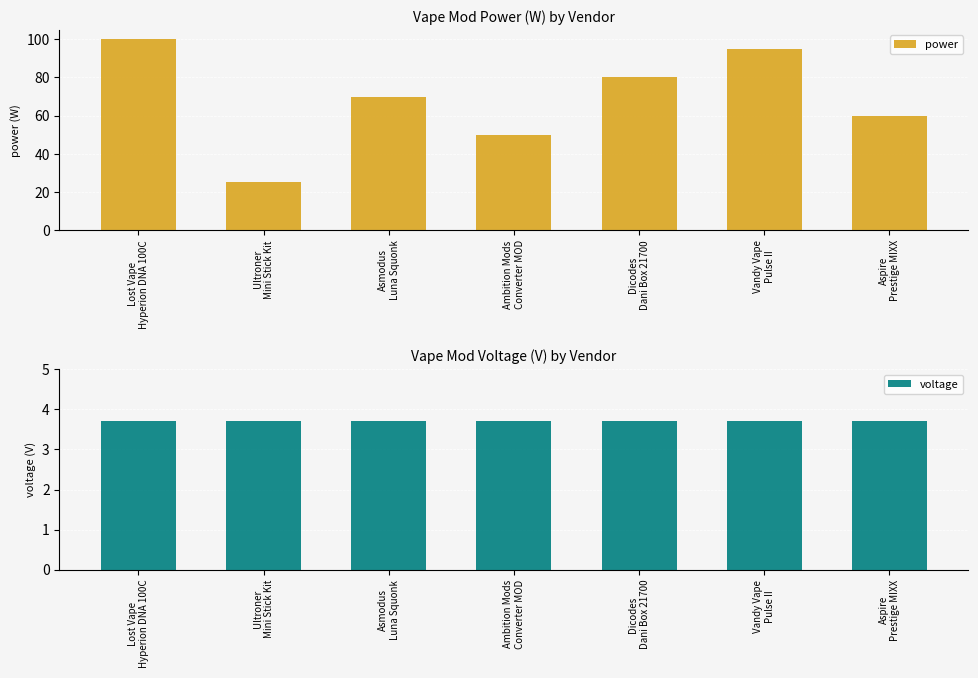

How many categories are shown in the chart?

7